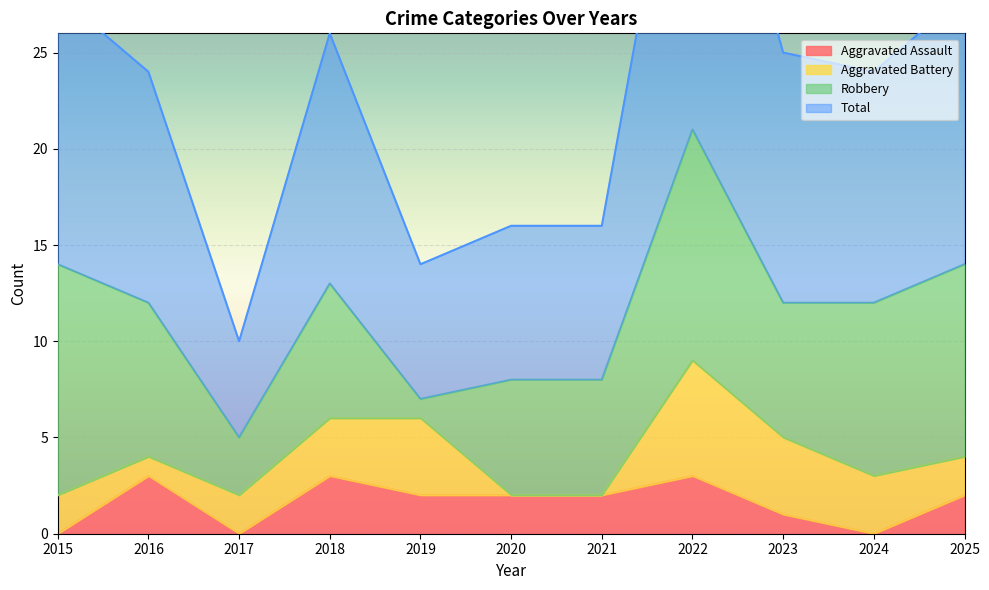

What is the difference between the Total values at 2023 and 2022?

17